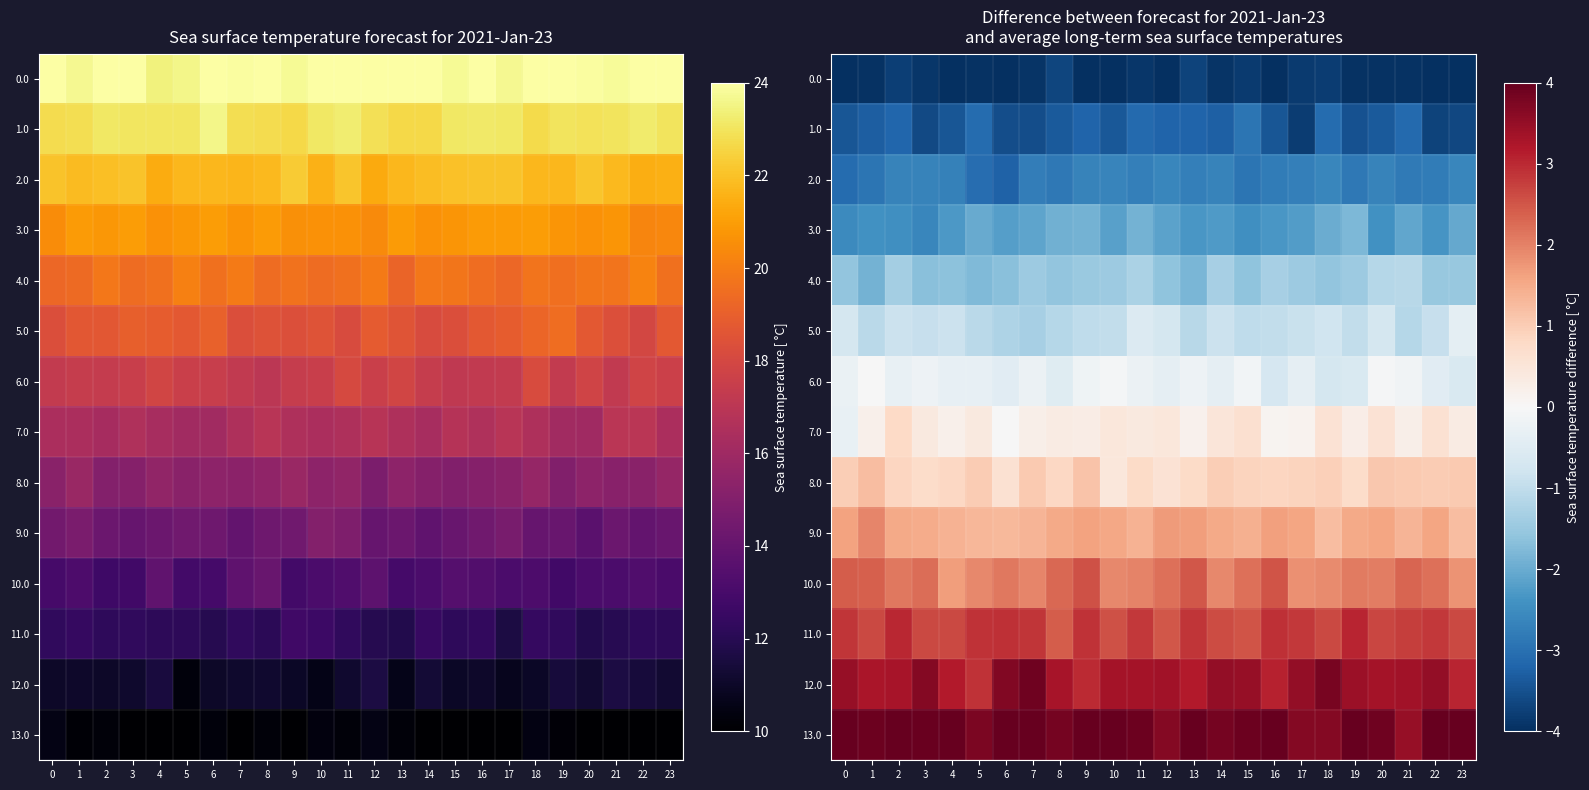

The value of 5.0 at 14 is -0.9. True or false?

True